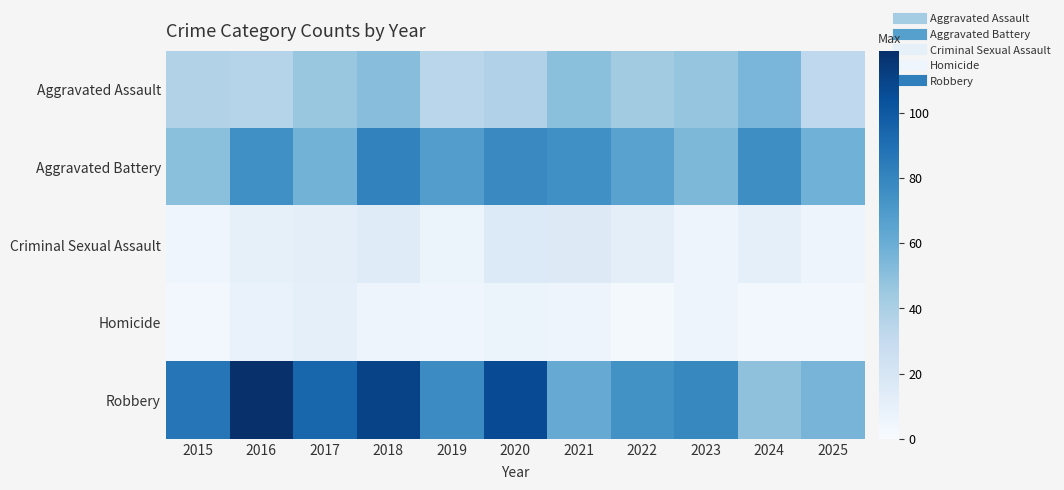

Which series has the largest total across all categories?

Robbery